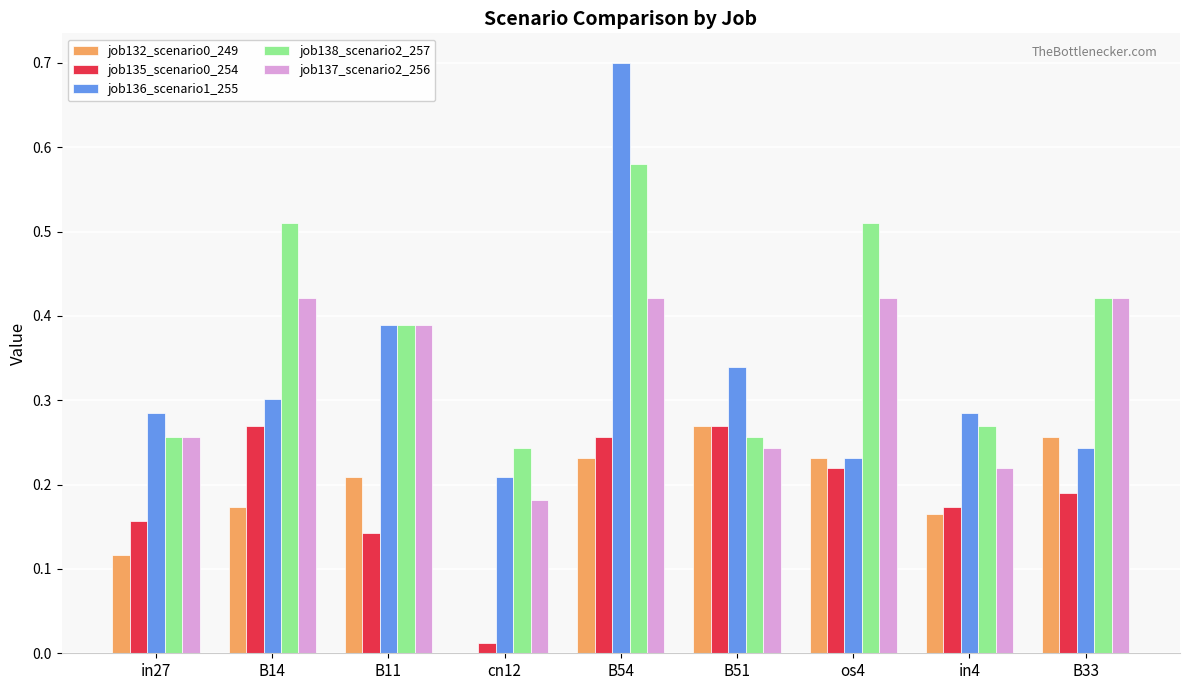

What is the sum of the job137_scenario2_256 values at B11 and os4?

0.8